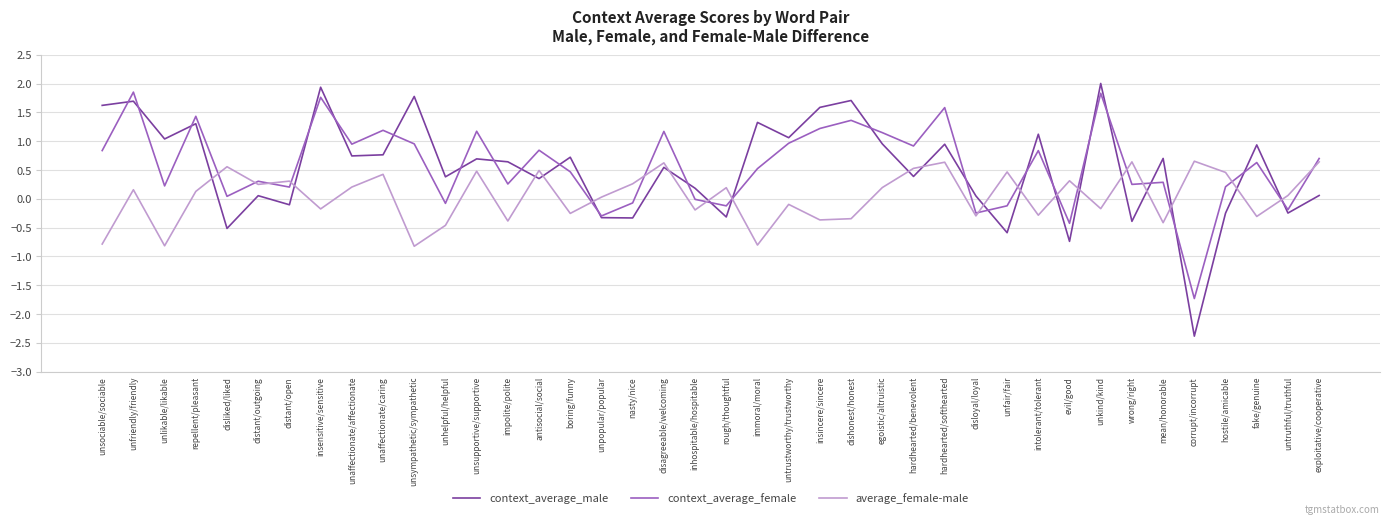

Rank the series at hostile/amicable from highest to lowest value.

average_female-male, context_average_female, context_average_male